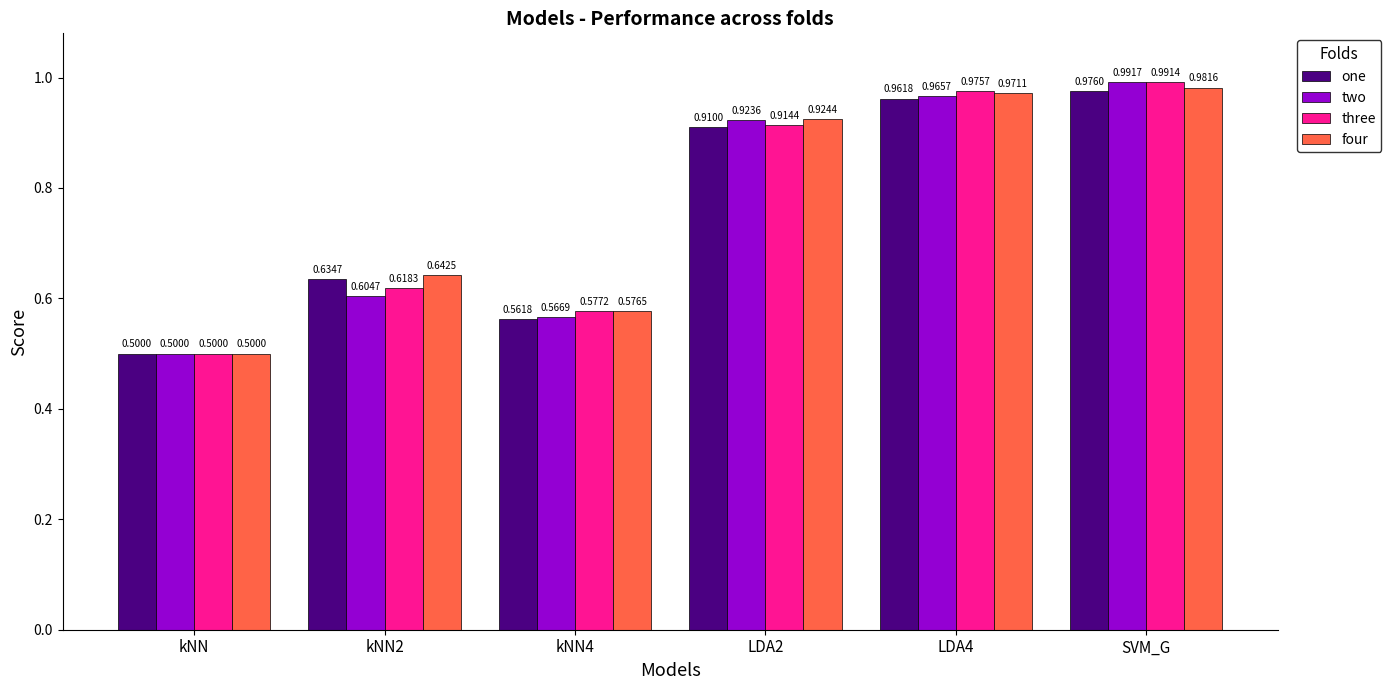

Are the bars horizontal?

No